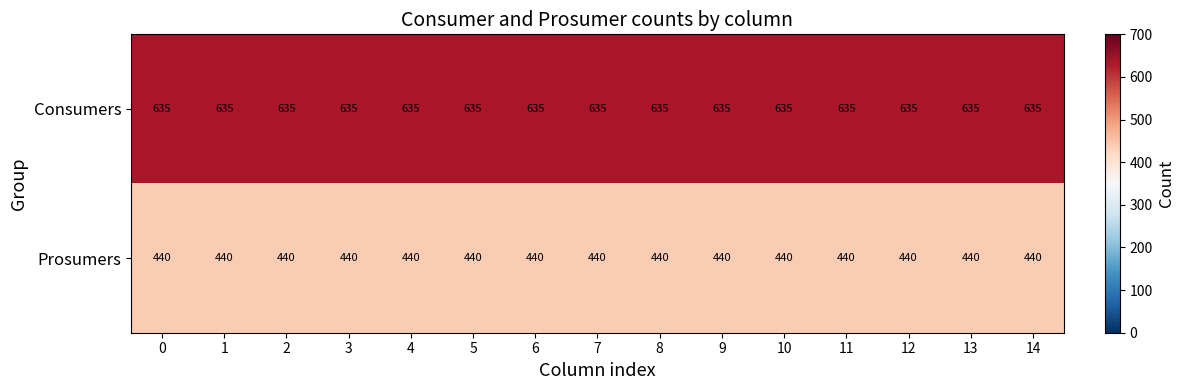

What is the difference between the highest and lowest values at 7?

195